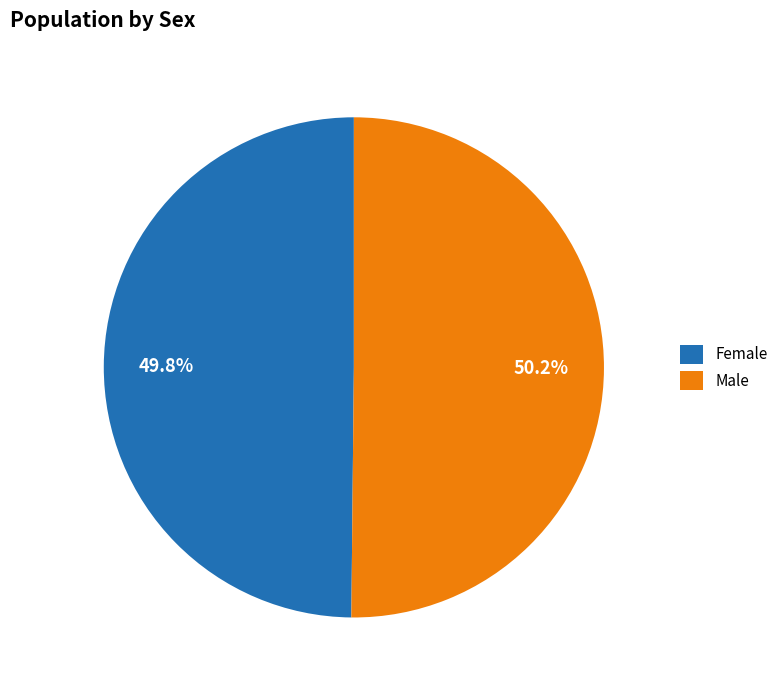

What percentage is the Female slice, to the nearest percent?

50%